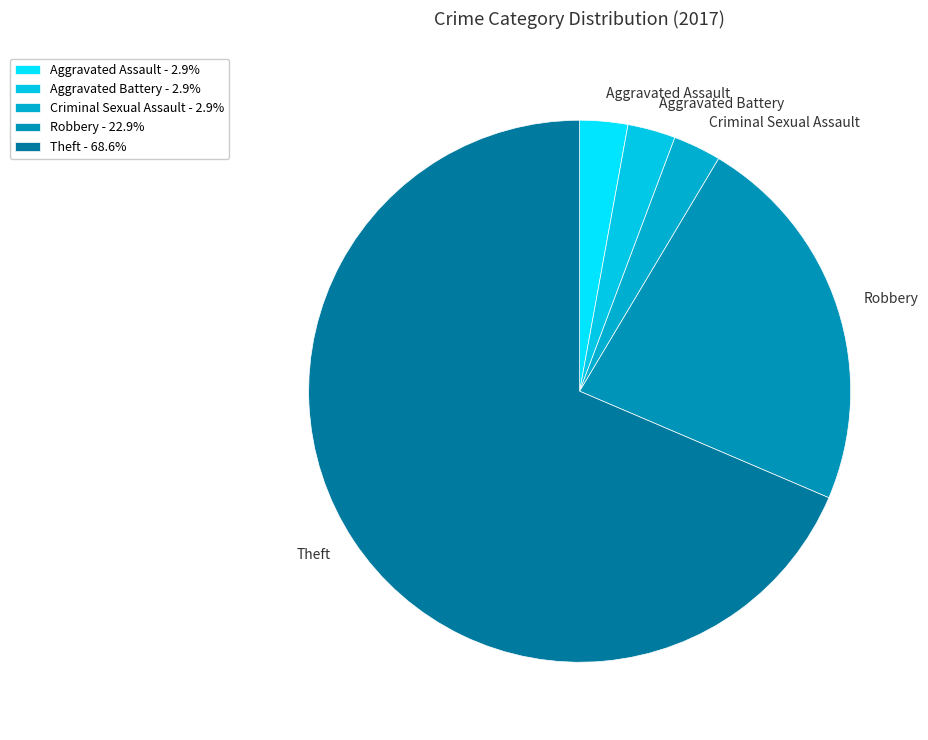

Is it true that Aggravated Battery is 17% of the pie?

False